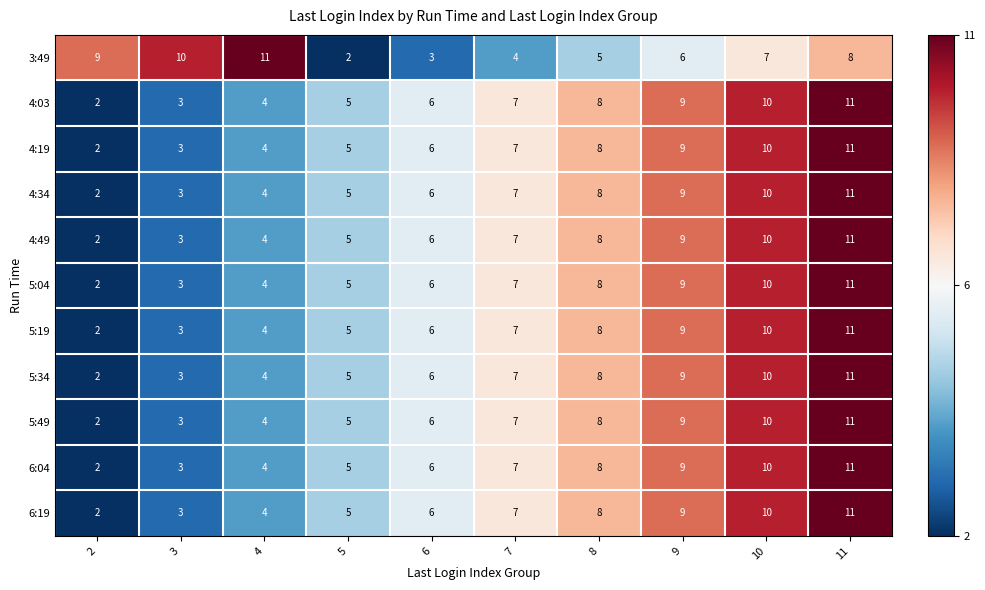

Rank the categories by 5:19 value from lowest to highest.

2, 3, 4, 5, 6, 7, 8, 9, 10, 11